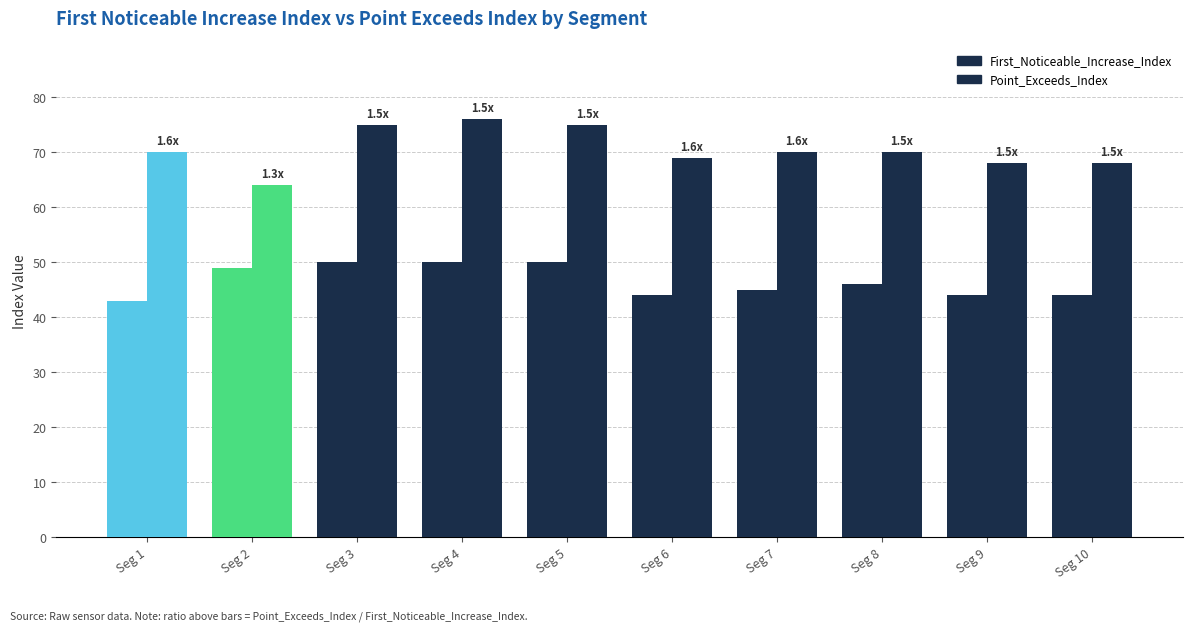

How many groups of bars are there?

10